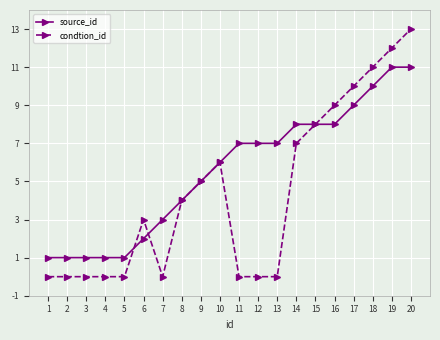

What is the value of the source_id point at the 20th from the left?

11